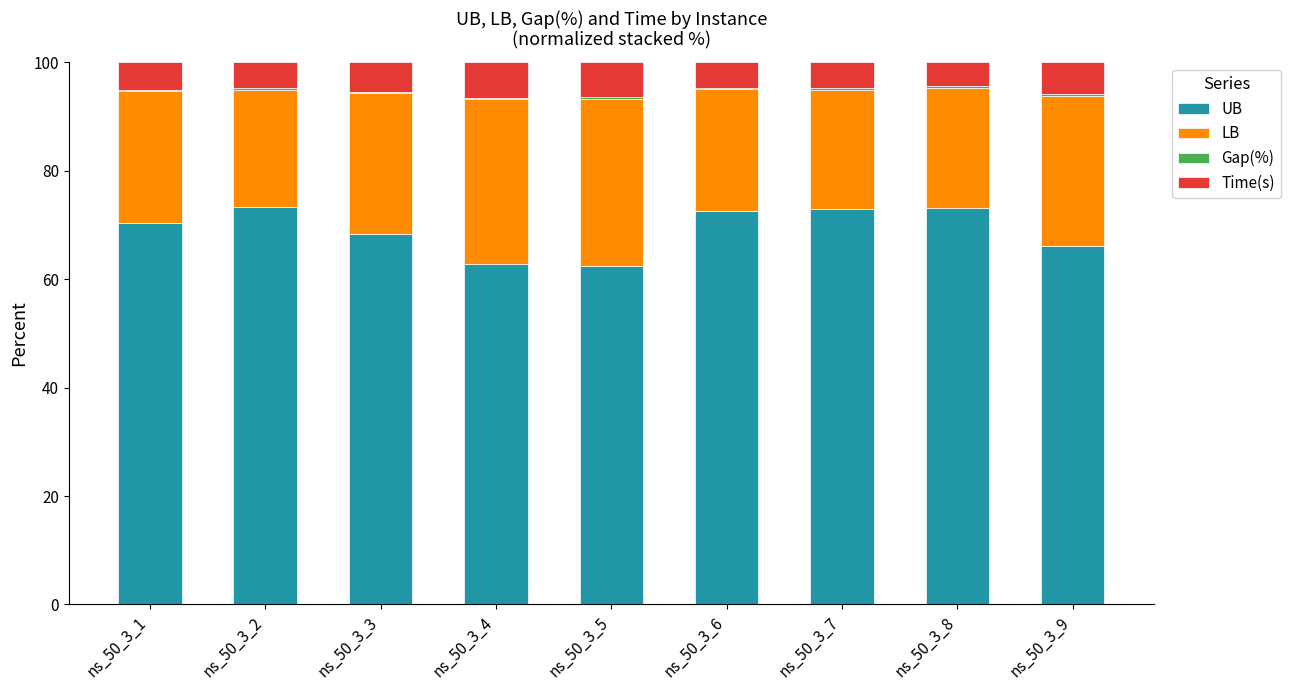

What is the highest value of the UB series?

73.3